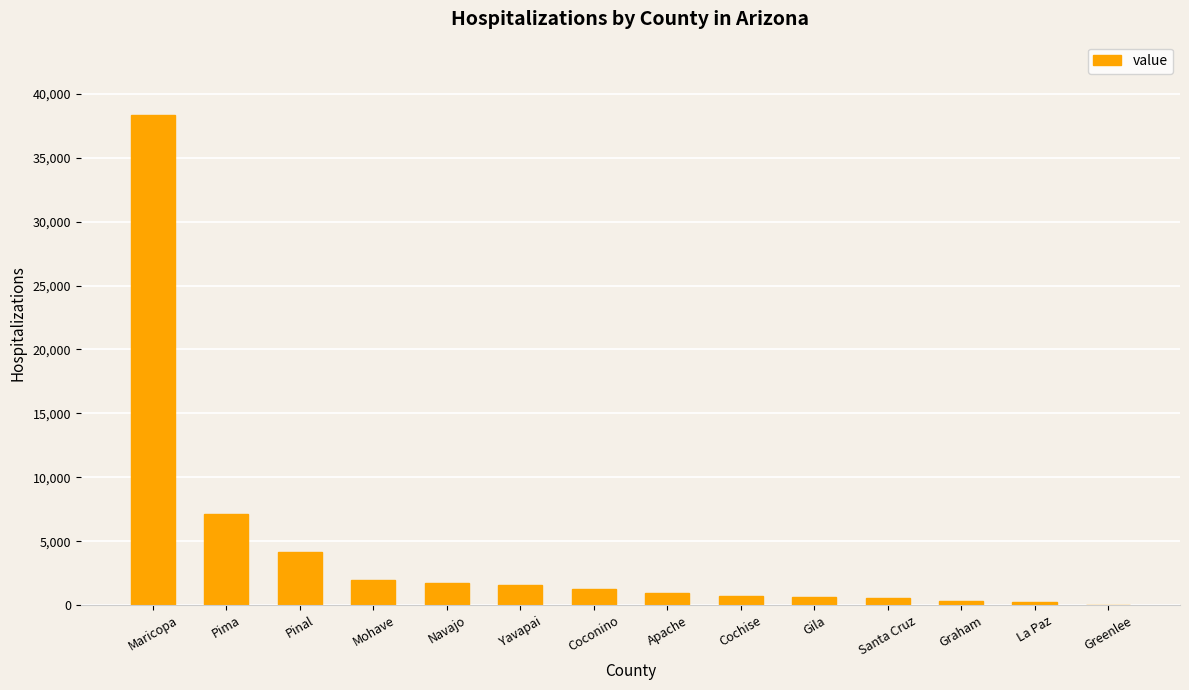

At which label is the value closest to 19183?

Pima